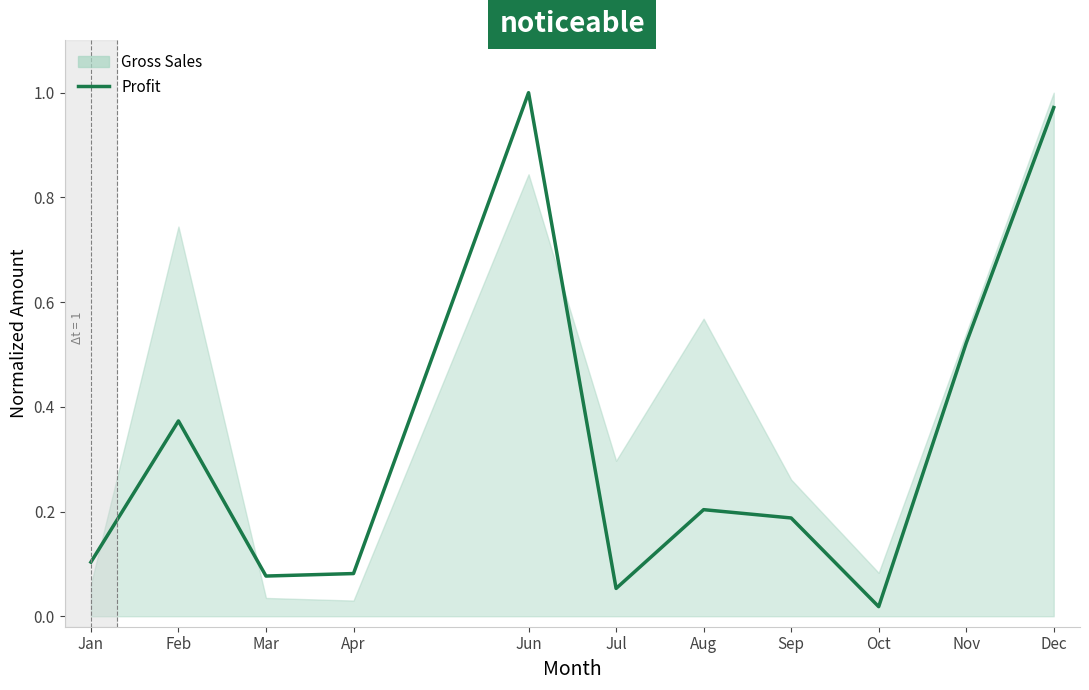

The value at Mar is 0.1. True or false?

False